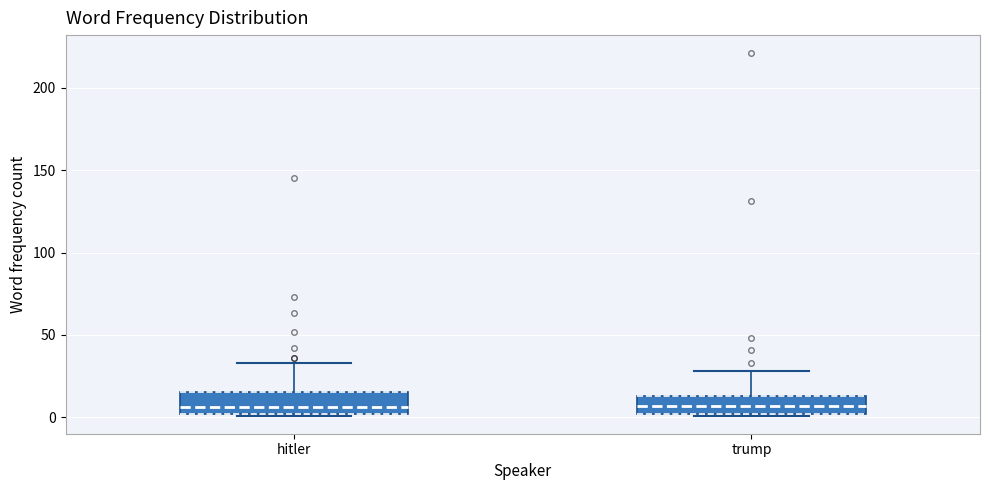

Reading left to right, read every box against the y-axis: the position of its median line, the range the box covers, and the ends of its whiskers. The values are not printed on the chart, so give them approximately, as read against the axis.

hitler: median 5, box 0 to 15, whiskers 0 to 35
trump: median 5, box 0 to 15, whiskers 0 to 30